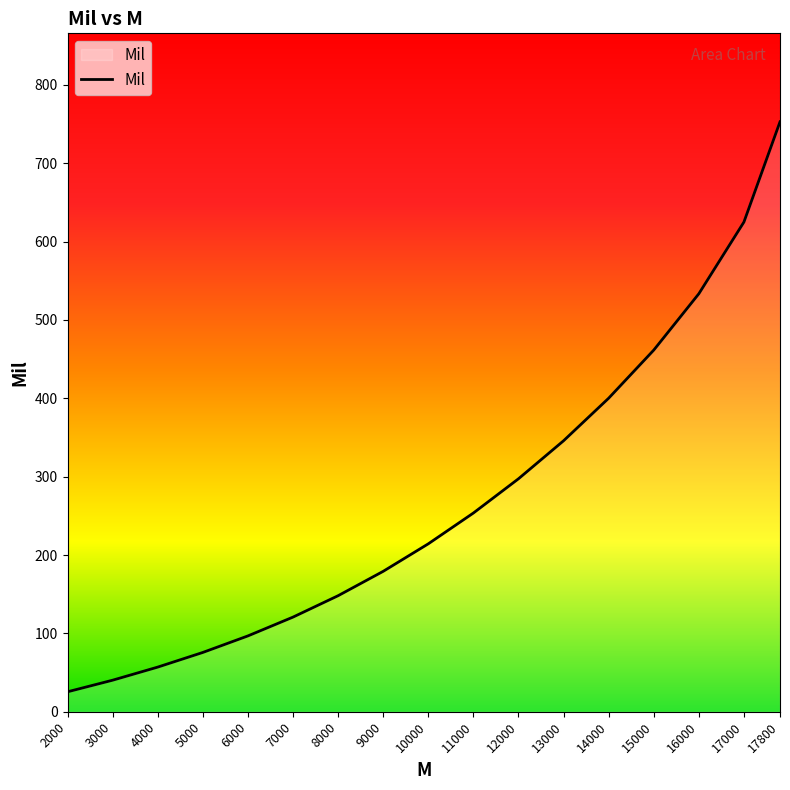

The value at 12000 is 297.3. True or false?

True